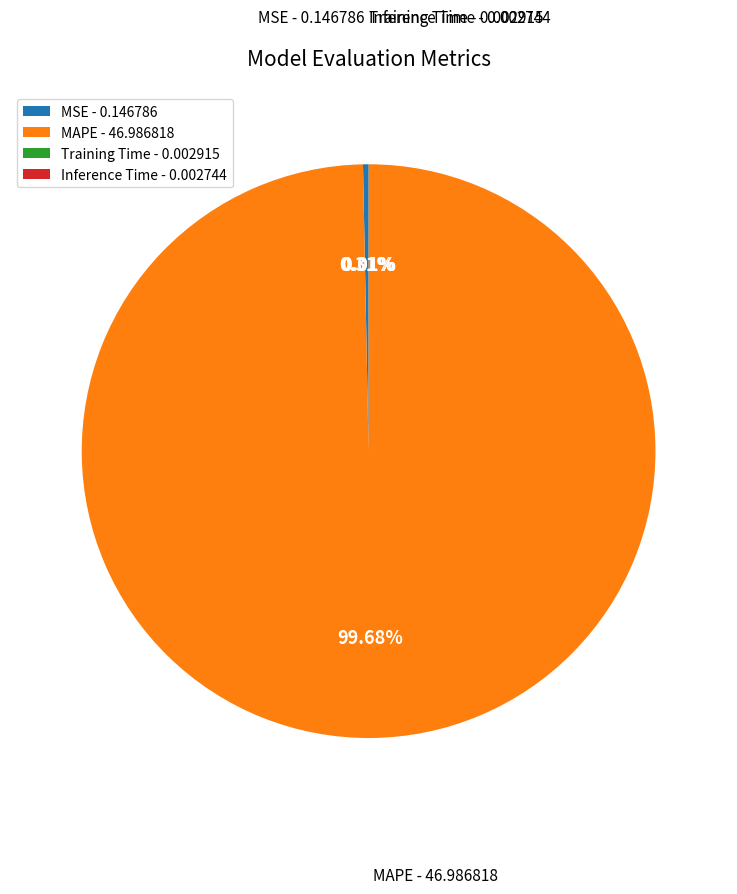

Does any single category account for the majority?

Yes